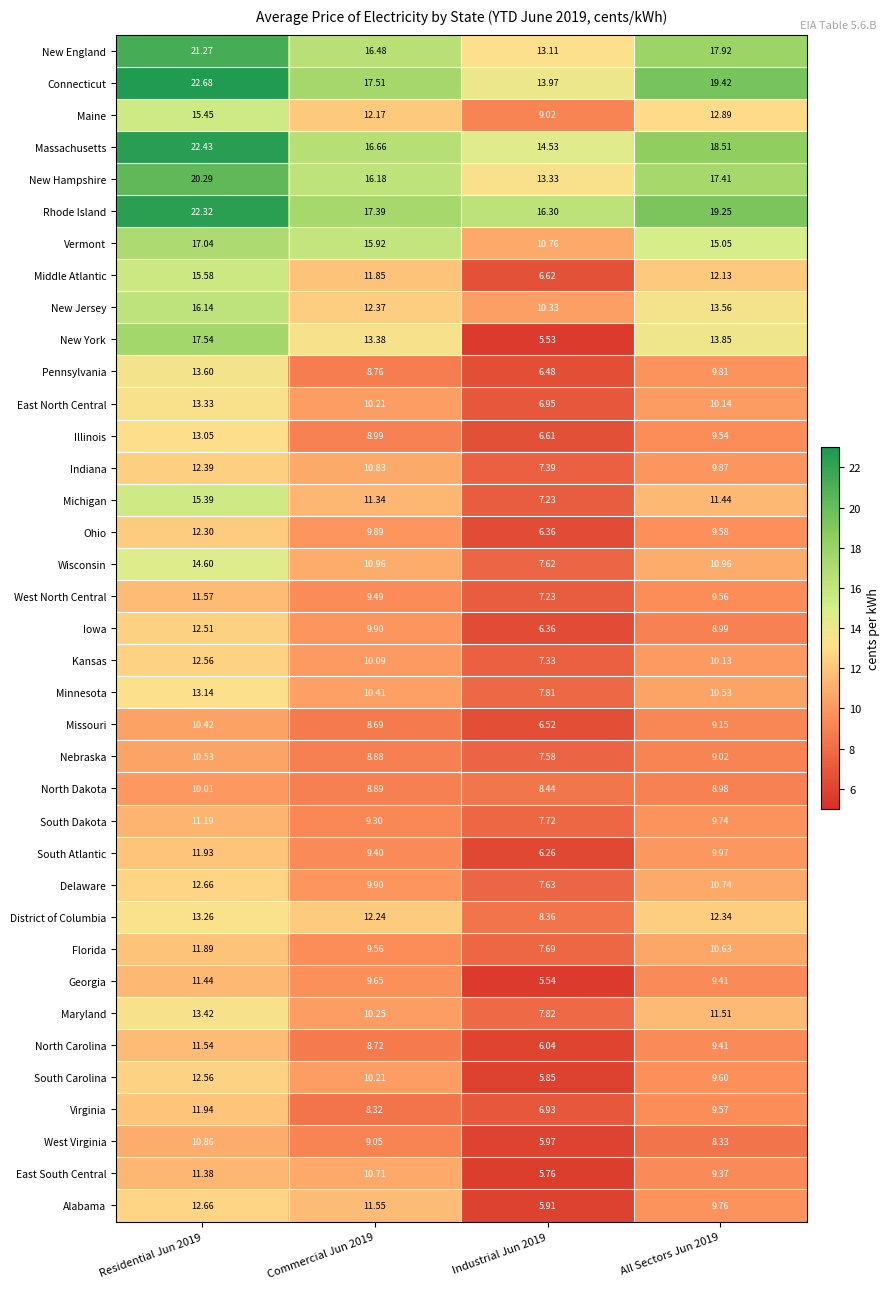

Is the value of Connecticut at All Sectors Jun 2019 greater than the value of Delaware at Residential Jun 2019?

Yes